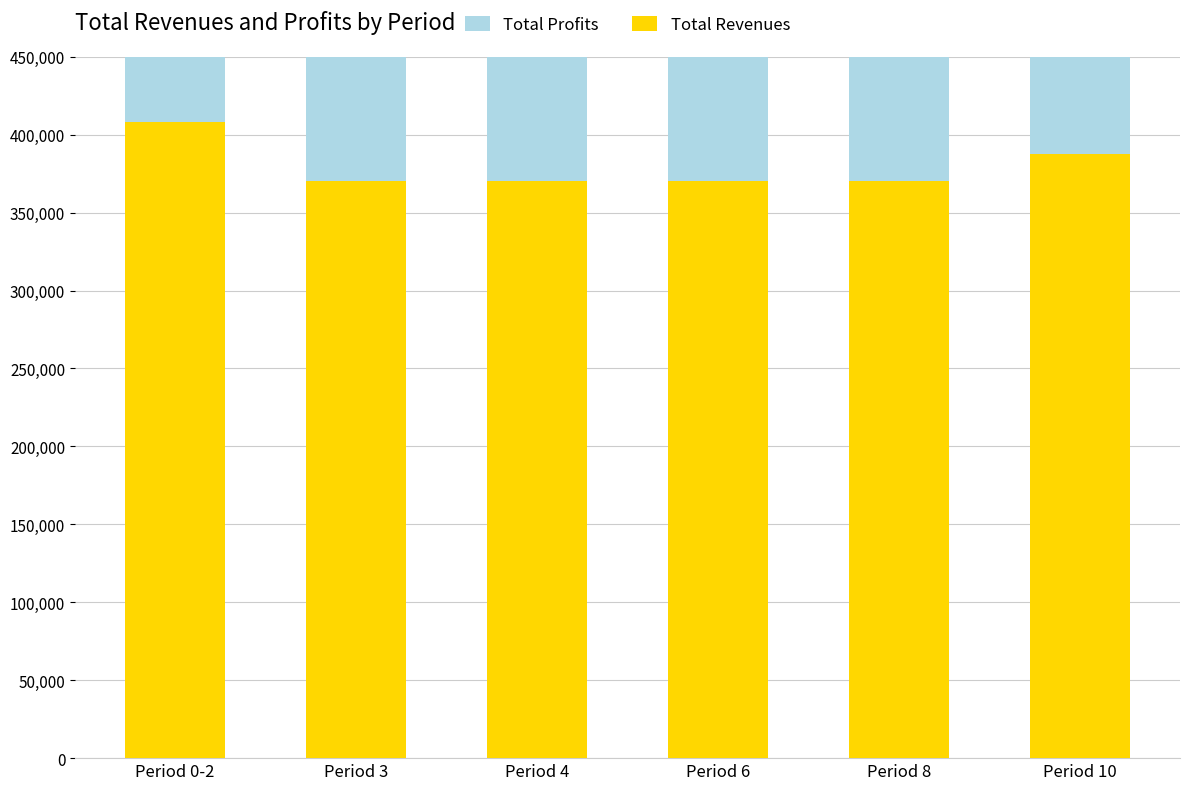

Which series has the widest spread of values?

Total Profits